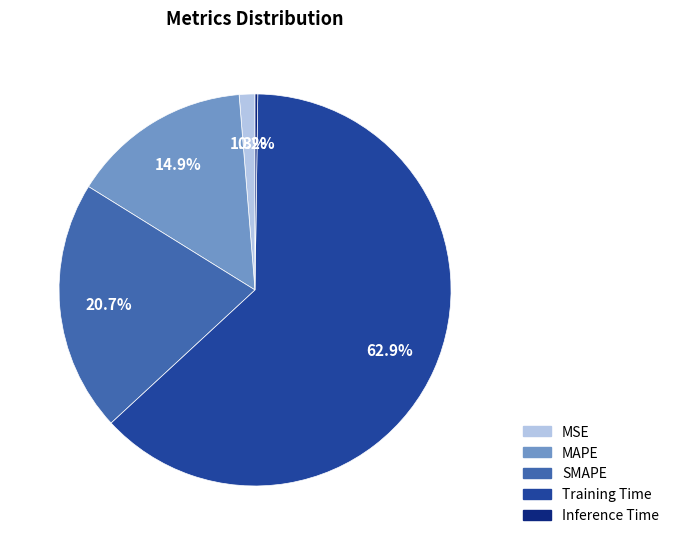

Which has a higher value, SMAPE or MAPE?

SMAPE